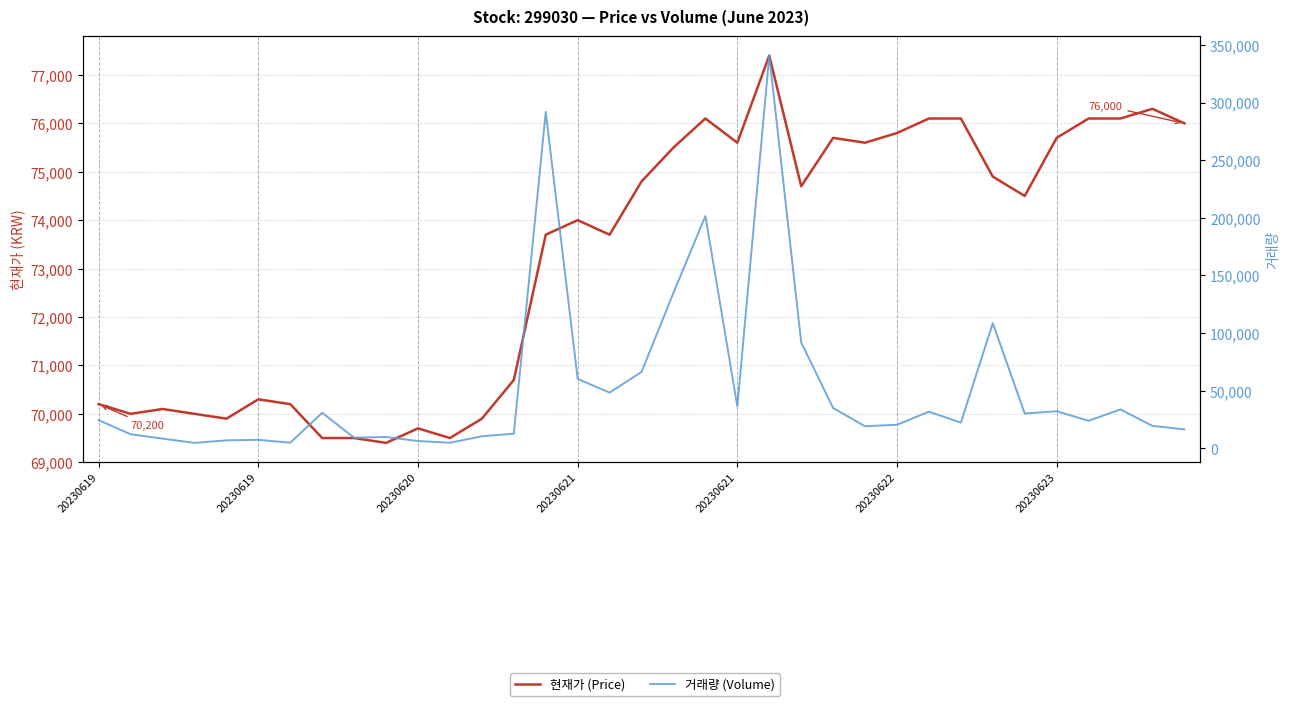

True or false: 거래량 (Volume) has a value of 10521 at 12.

True